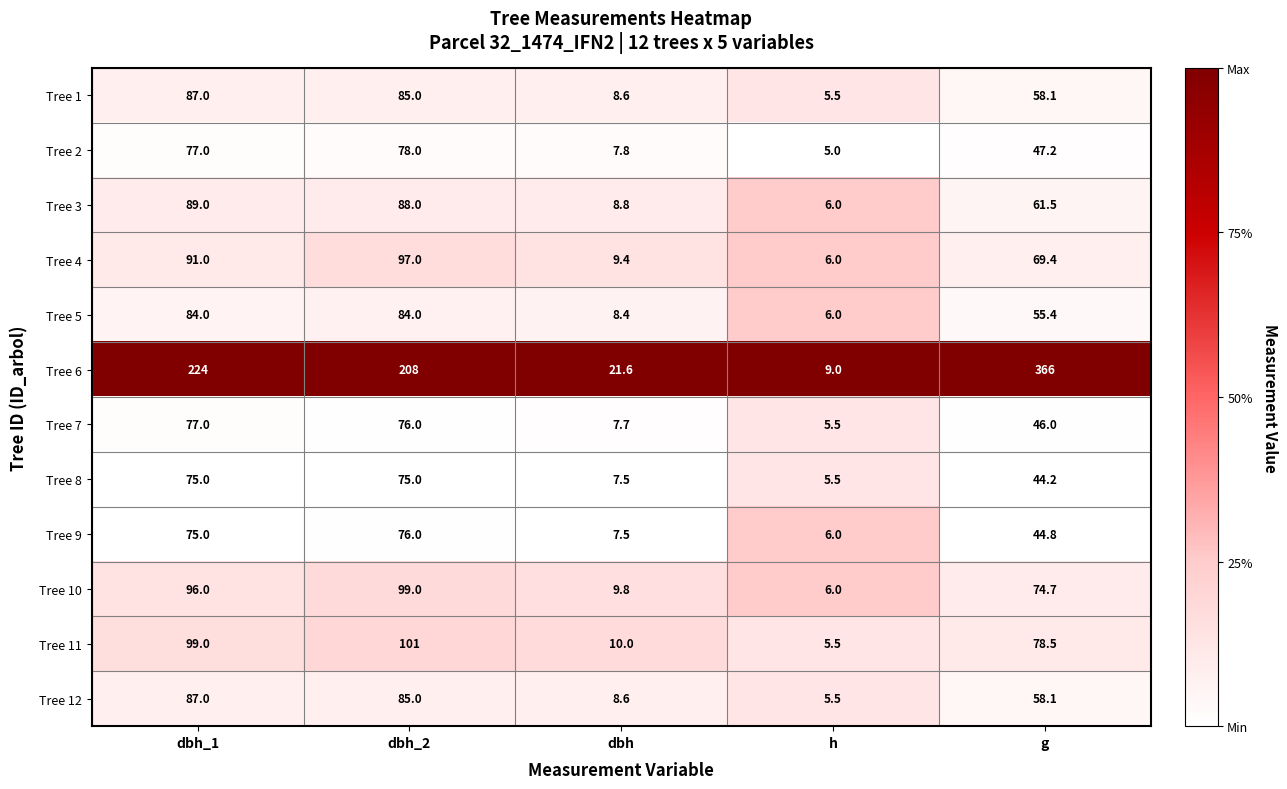

What is the difference between the highest and lowest values at dbh_1?

149.0